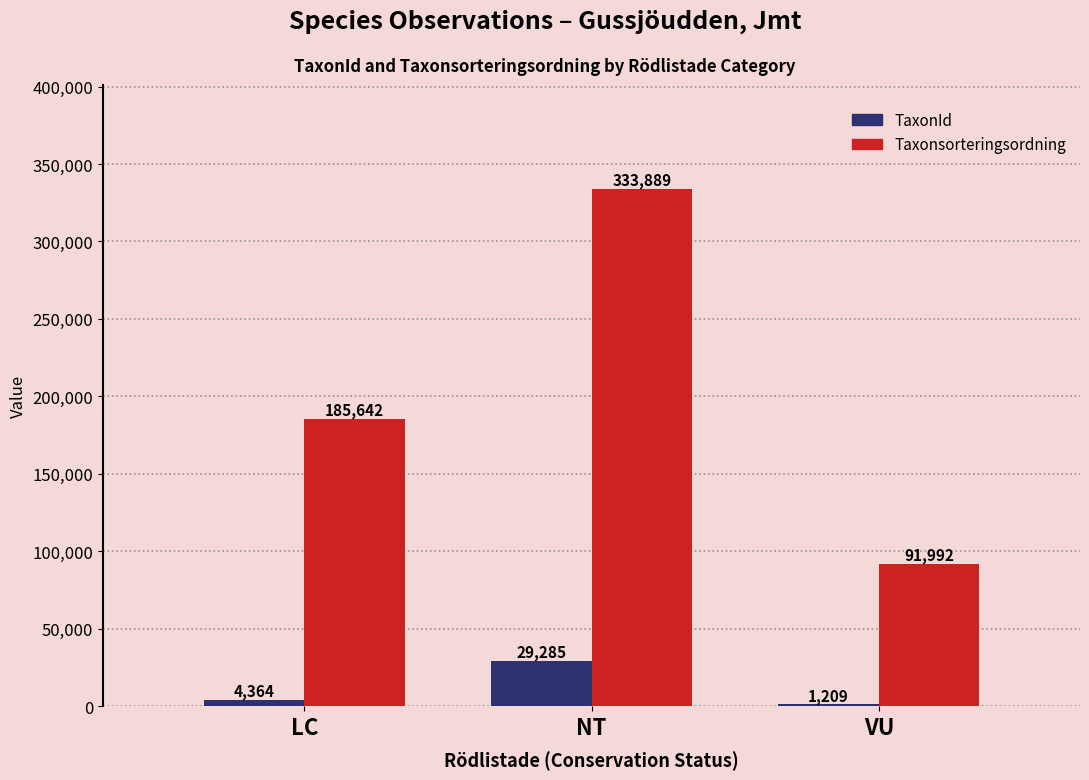

Which series has the largest range (max minus min)?

Taxonsorteringsordning